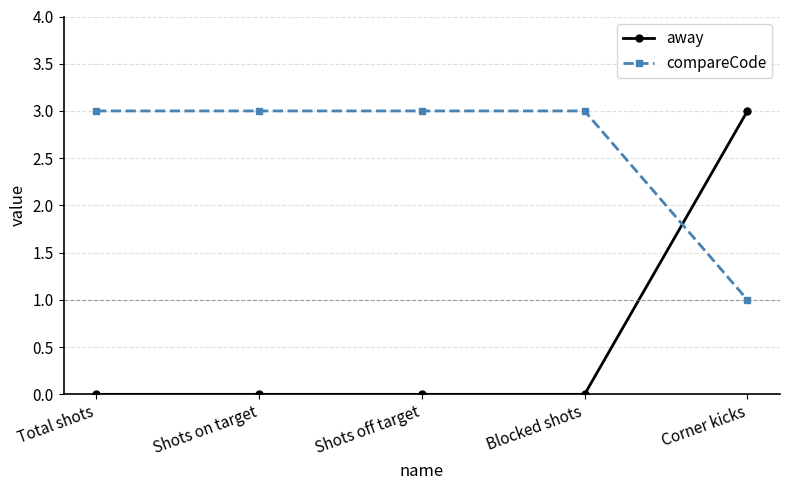

What is the average value of the away series?

1